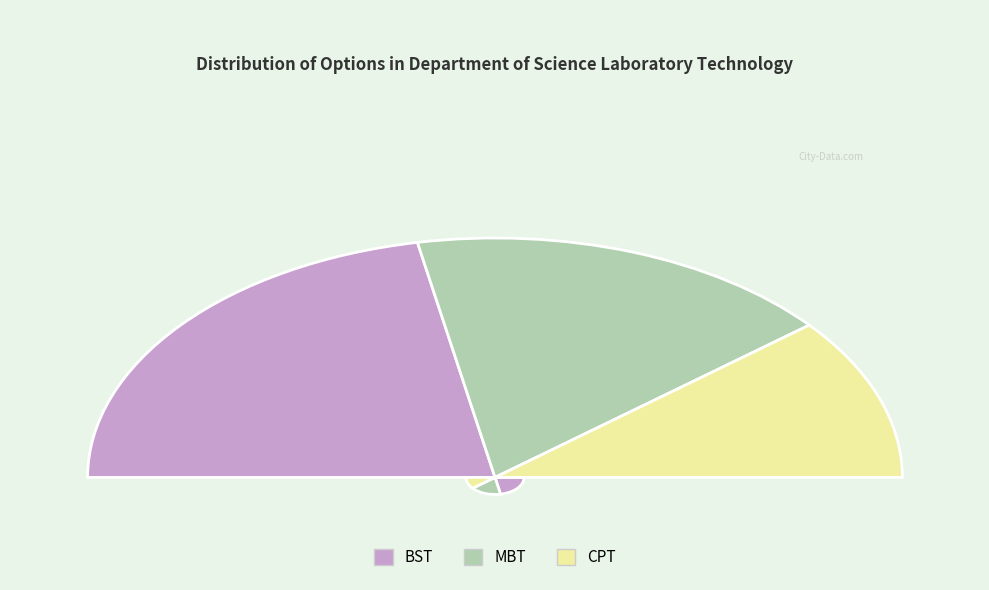

Does BST account for over 50% of the chart?

No